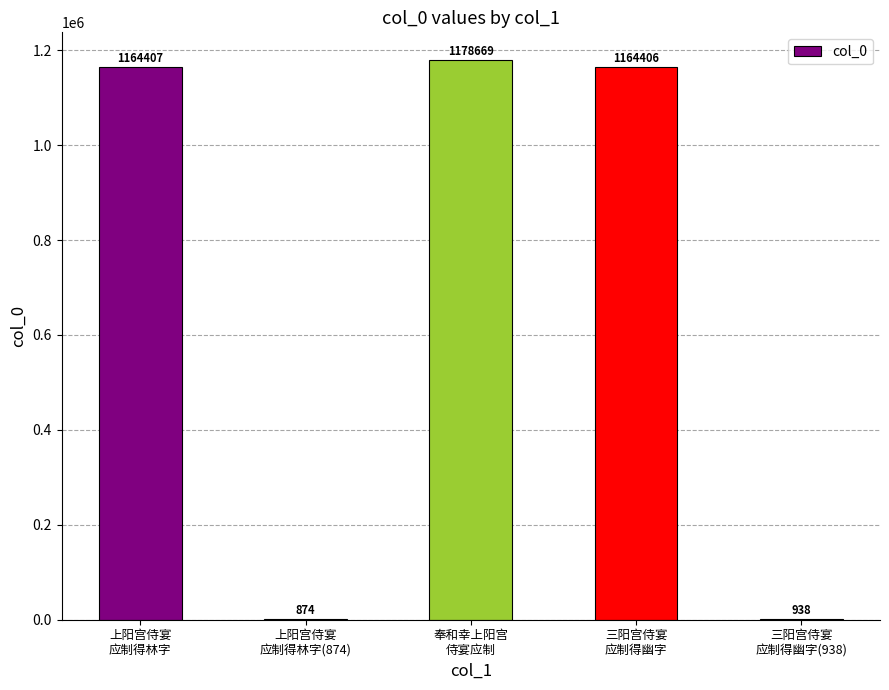

What is the maximum value shown in the chart?

1178669